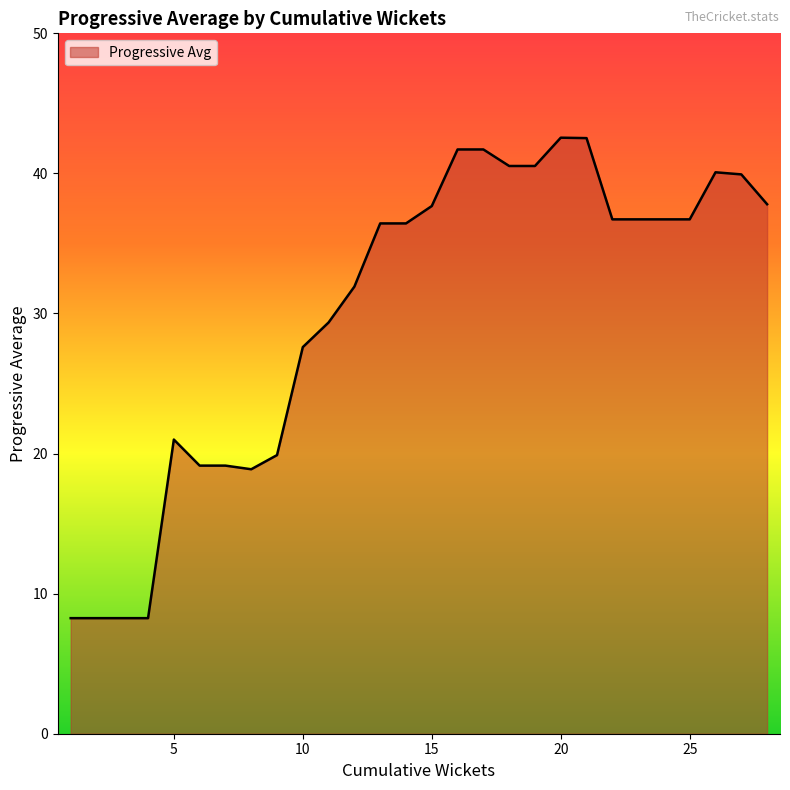

True or false: the data has more than 1 interior local peaks.

True